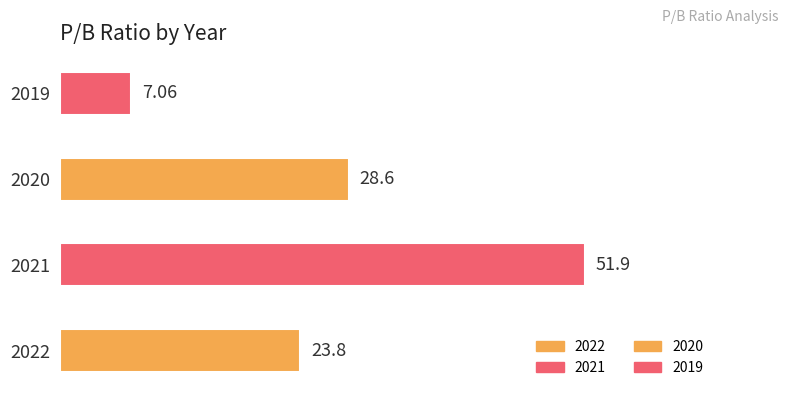

Reading left to right, transcribe all the data shown in this chart.

23.8	51.9	28.6	7.1